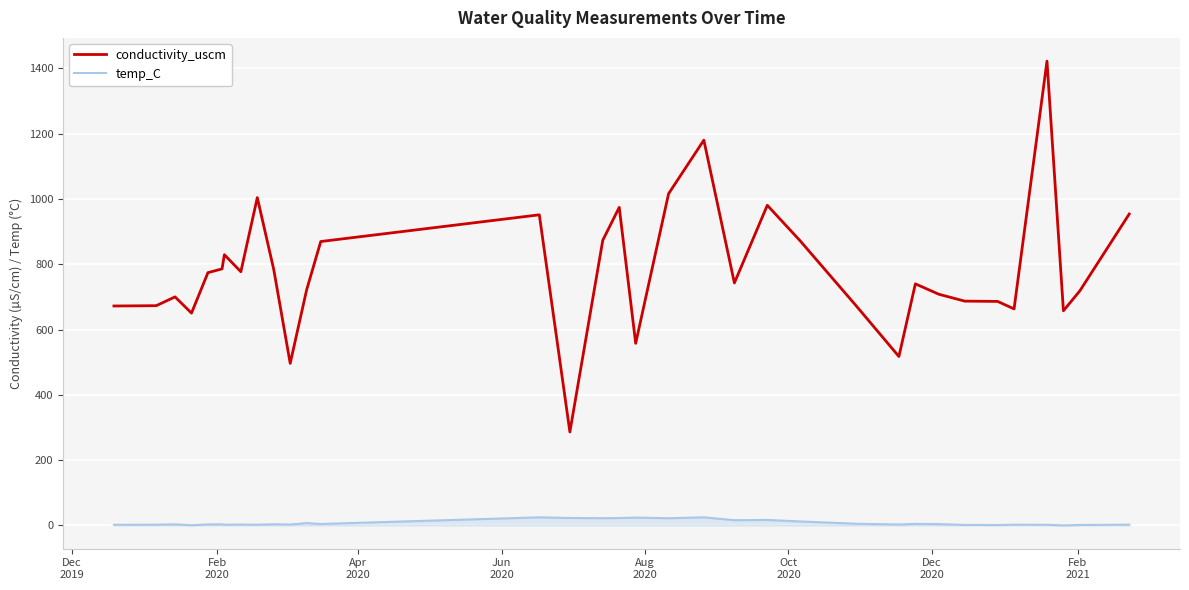

Which series has the largest range (max minus min)?

conductivity_uscm